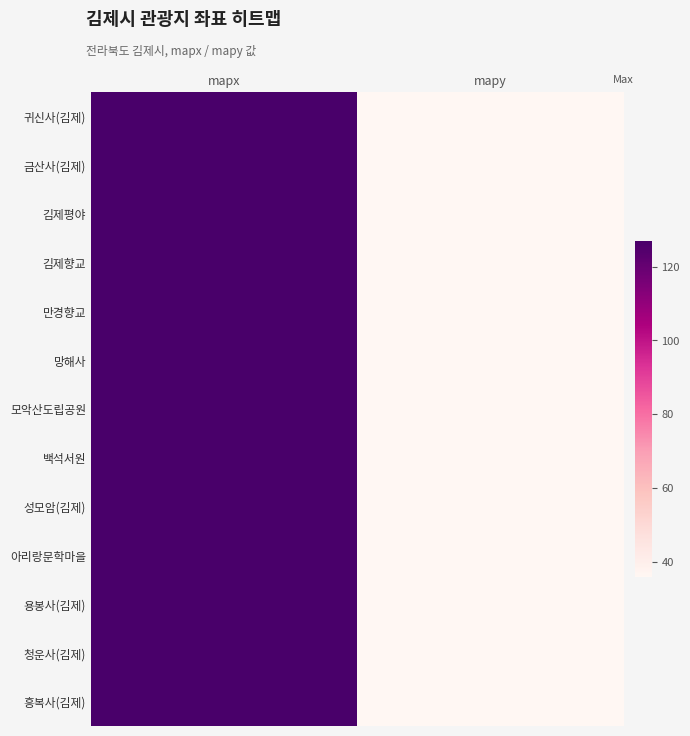

What is the minimum value shown in the chart?

35.7